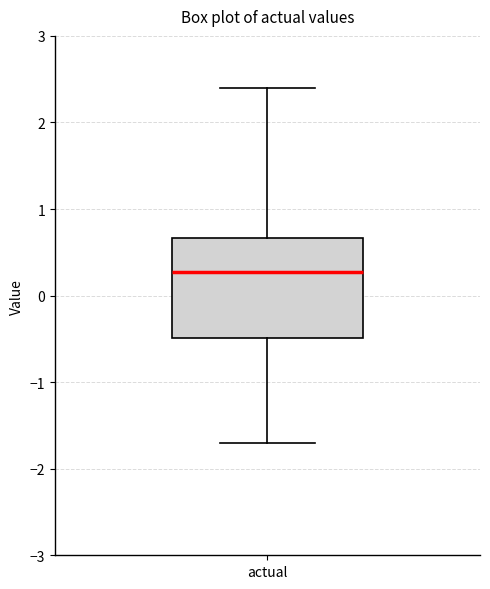

Transcribe this box plot: give where the median line is, the range the box spans, and where the two whiskers end, as read against the y-axis. The values are not printed on the chart, so give them approximately, as read against the axis.

median 0.3, box -0.5 to 0.7, whiskers -1.7 to 2.4